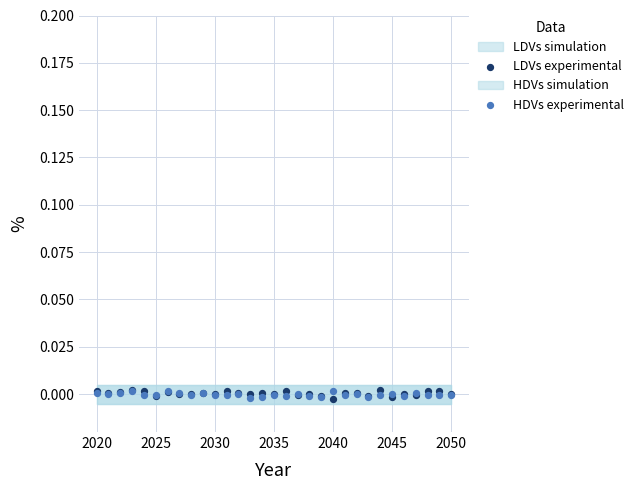

Which series contains the lowest Y value?

LDVs experimental